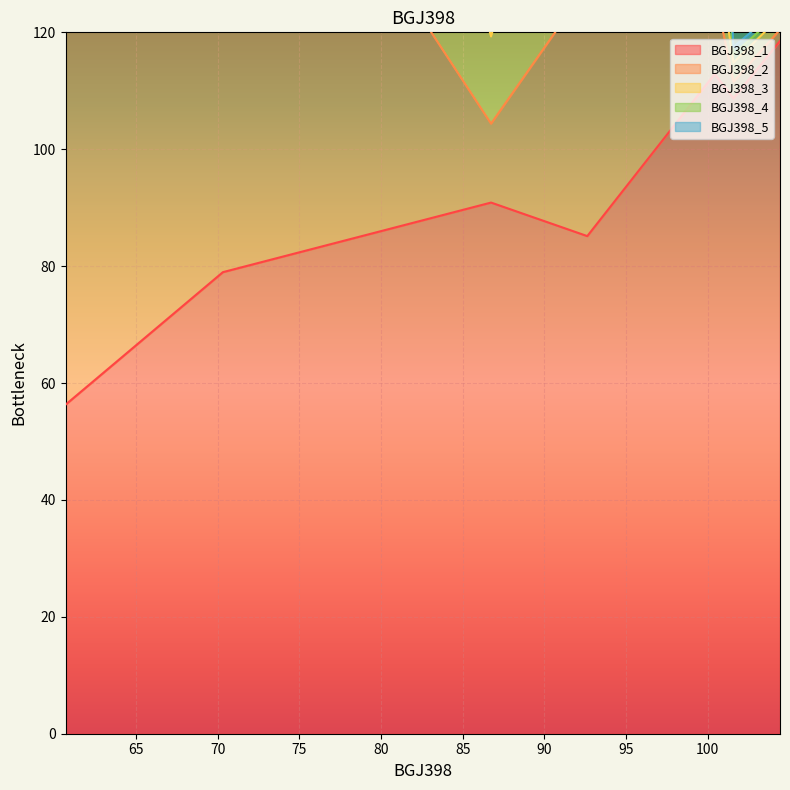

True or false: BGJ398_3 and BGJ398_2 cross at least once.

False